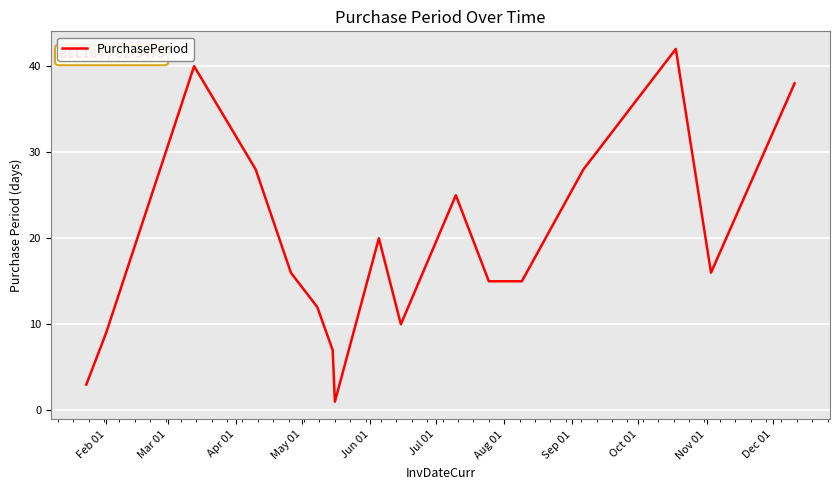

What is the greatest value displayed?

42